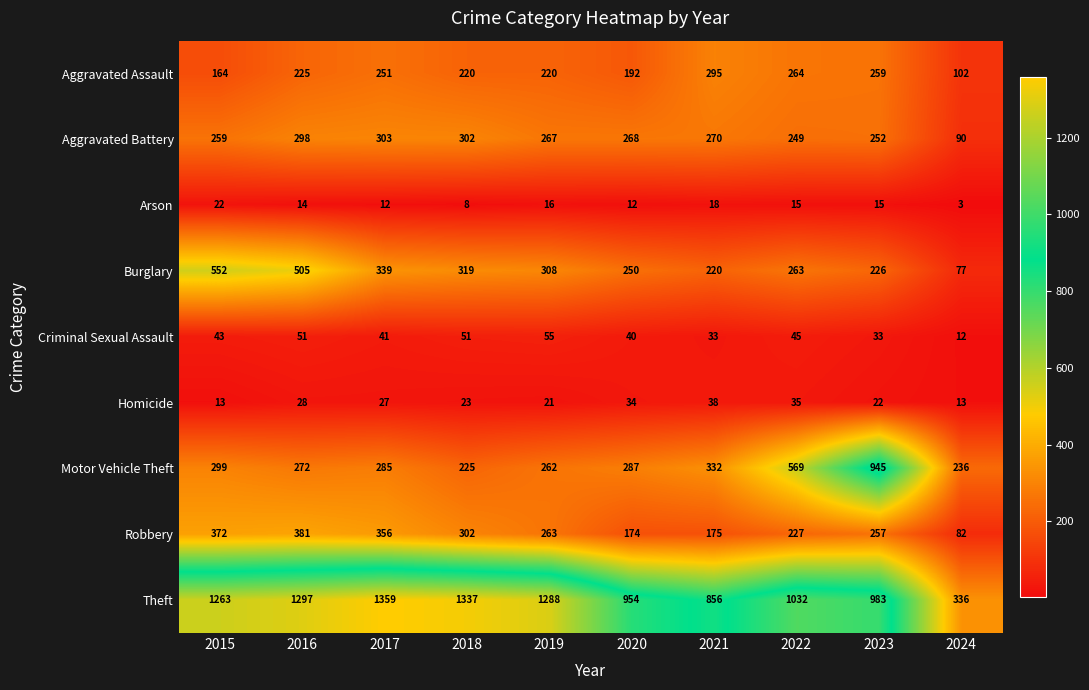

How many series are shown in this chart?

9